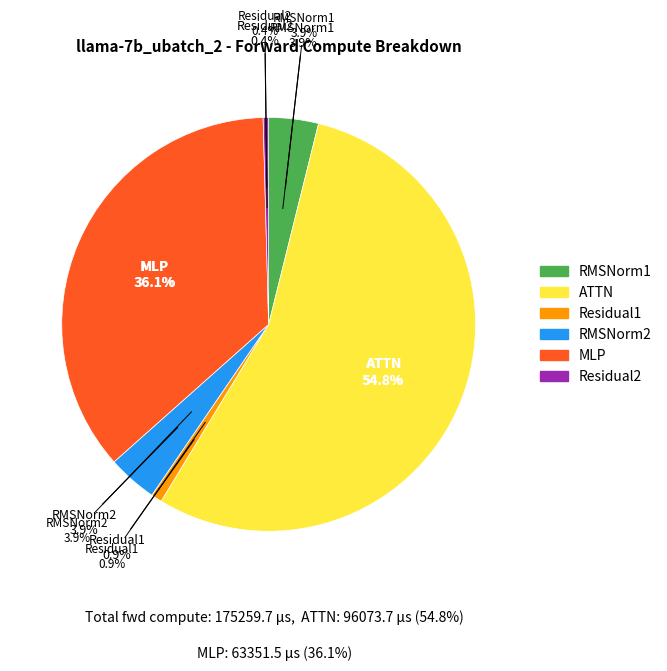

To the nearest percent, what is the difference between the Residual1 and RMSNorm2 slice percentages?

3%